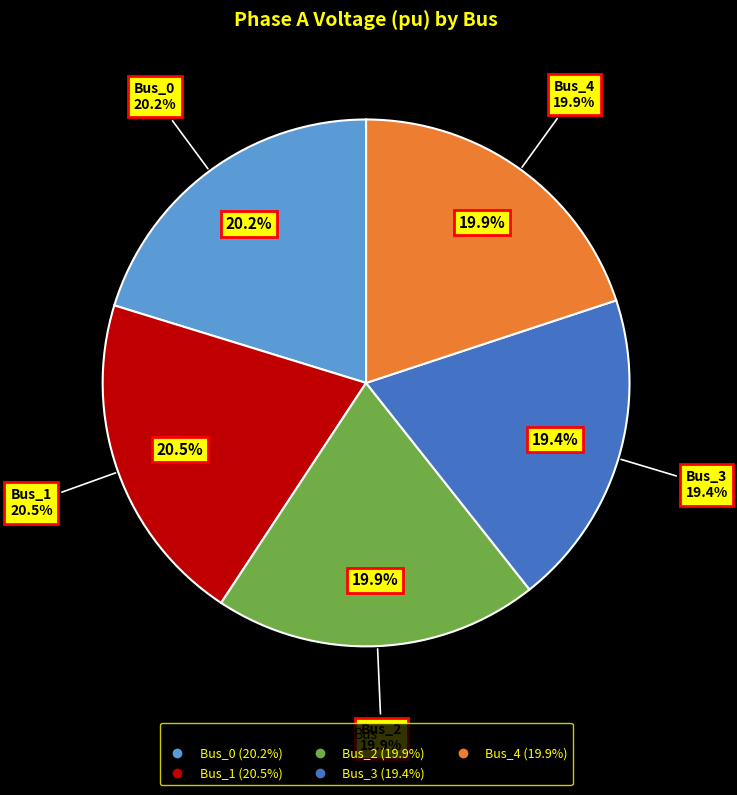

To the nearest percent, what is the difference between the Bus_3 and Bus_1 slice percentages?

1%